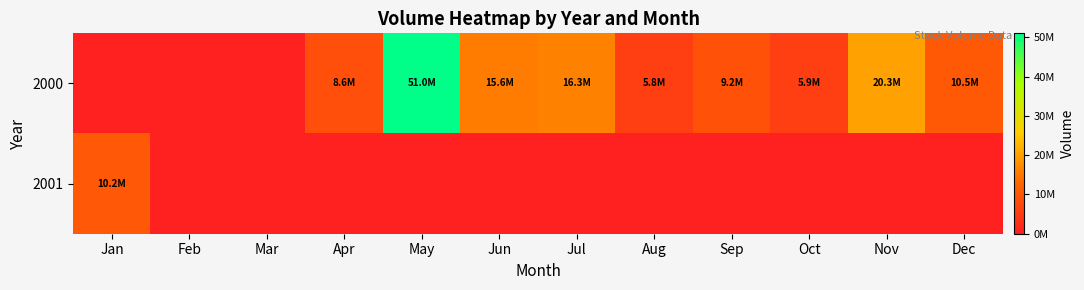

At Jul, list the series in order from smallest to largest.

2001, 2000